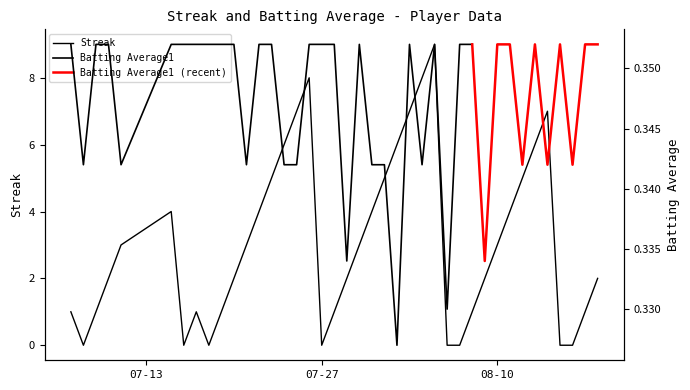

Rank the categories by value from highest to lowest.

2010-08-05, 2010-07-26, 2010-08-04, 2010-07-25, 2010-08-03, 2010-08-14, 2010-07-24, 2010-08-02, 2010-08-13, 2010-07-23, 2010-08-01, 2010-08-12, 2010-07-15, 2010-07-22, 2010-07-31, 2010-08-11, 2010-07-11, 2010-07-21, 2010-07-30, 2010-08-10, 2010-07-10, 2010-07-20, 2010-07-29, 2010-08-09, 2010-08-18, 2010-07-07, 2010-07-09, 2010-07-17, 2010-07-19, 2010-07-28, 2010-08-08, 2010-08-17, 2010-07-08, 2010-07-16, 2010-07-18, 2010-07-27, 2010-08-06, 2010-08-07, 2010-08-15, 2010-08-16